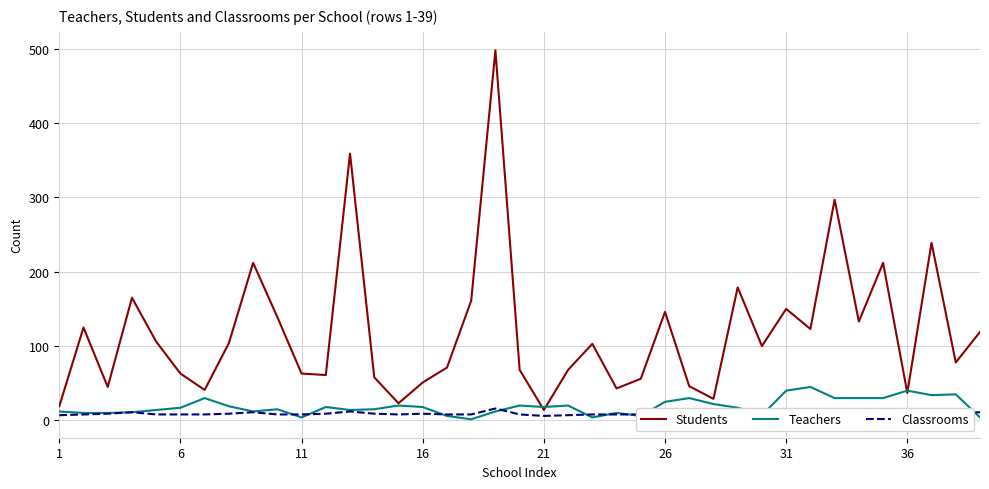

Which series has the widest spread of values?

Students